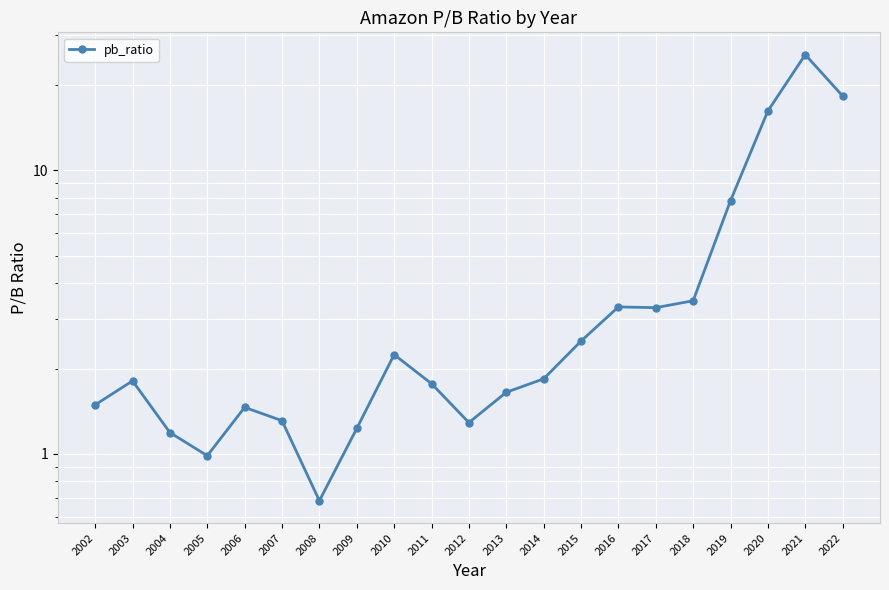

List the labels in order of value, largest first.

2021, 2022, 2020, 2019, 2018, 2016, 2017, 2015, 2010, 2014, 2003, 2011, 2013, 2002, 2006, 2007, 2012, 2009, 2004, 2005, 2008